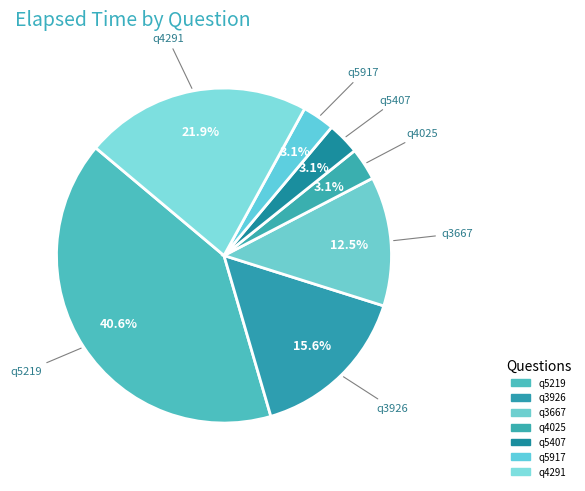

How many segments does this pie chart have?

7